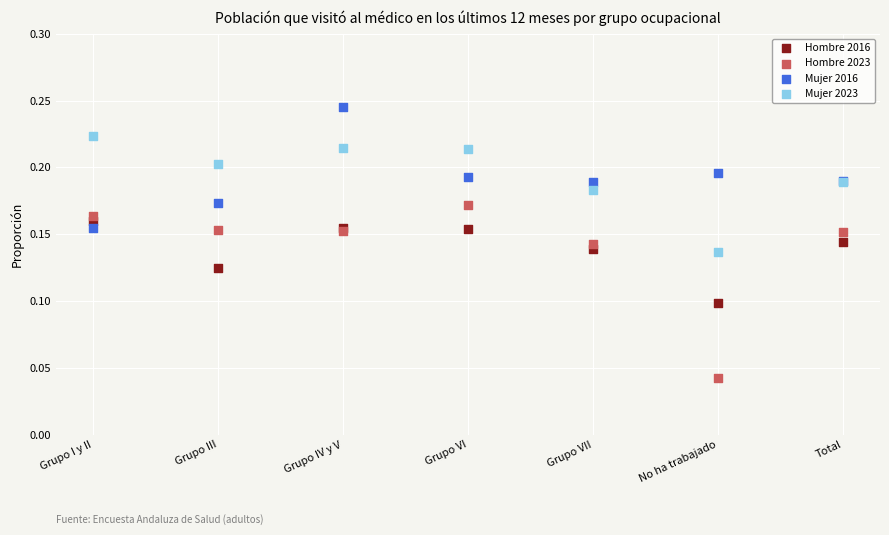

Which series reaches the maximum Y coordinate?

Mujer 2016